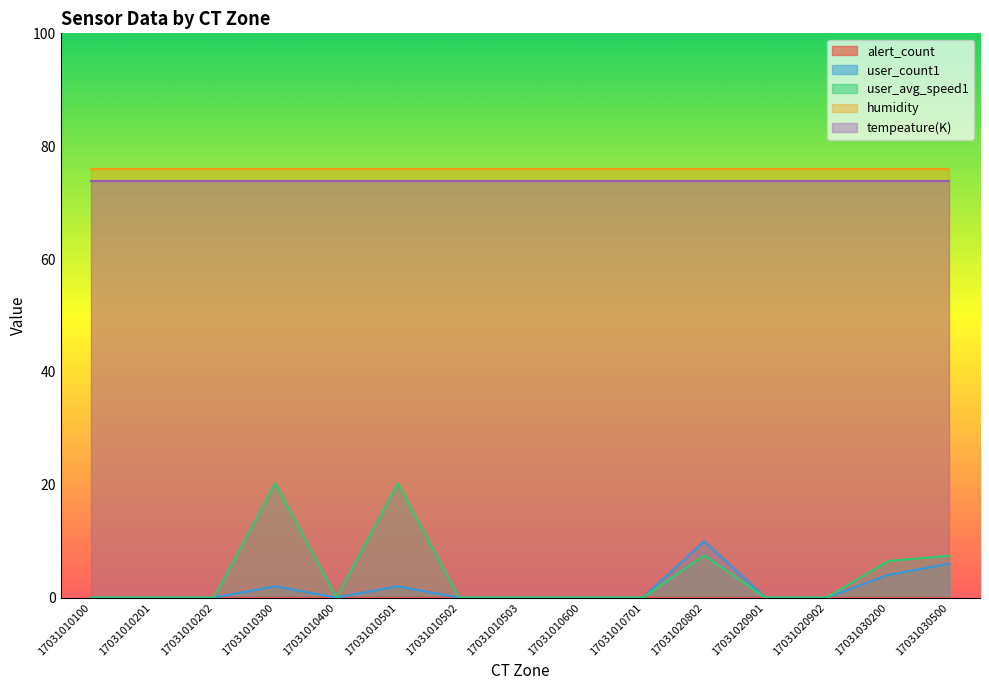

What is the total value across all series at 17031010502?

149.9